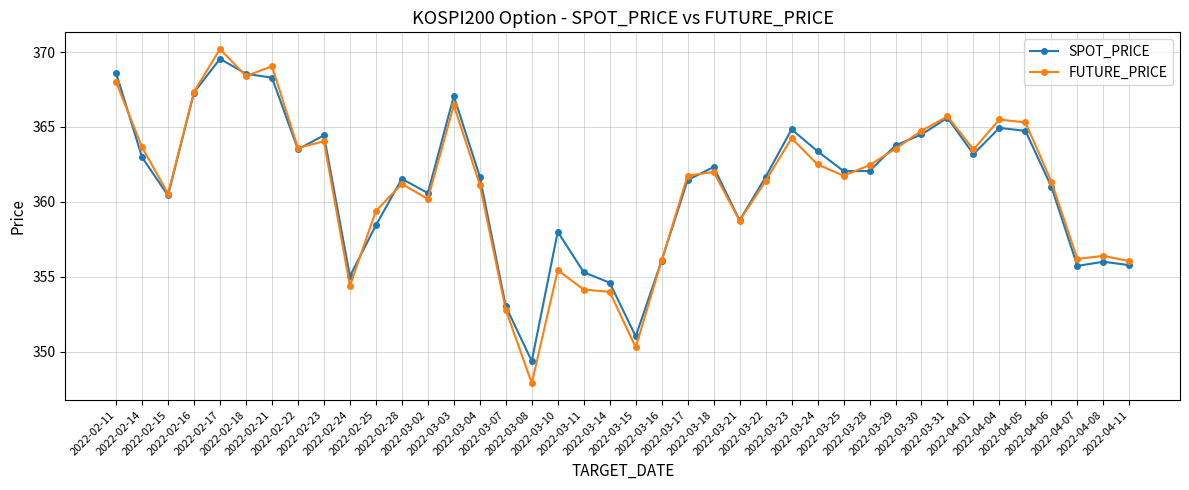

Where do SPOT_PRICE and FUTURE_PRICE first cross each other?

2022-02-11 and 2022-02-14